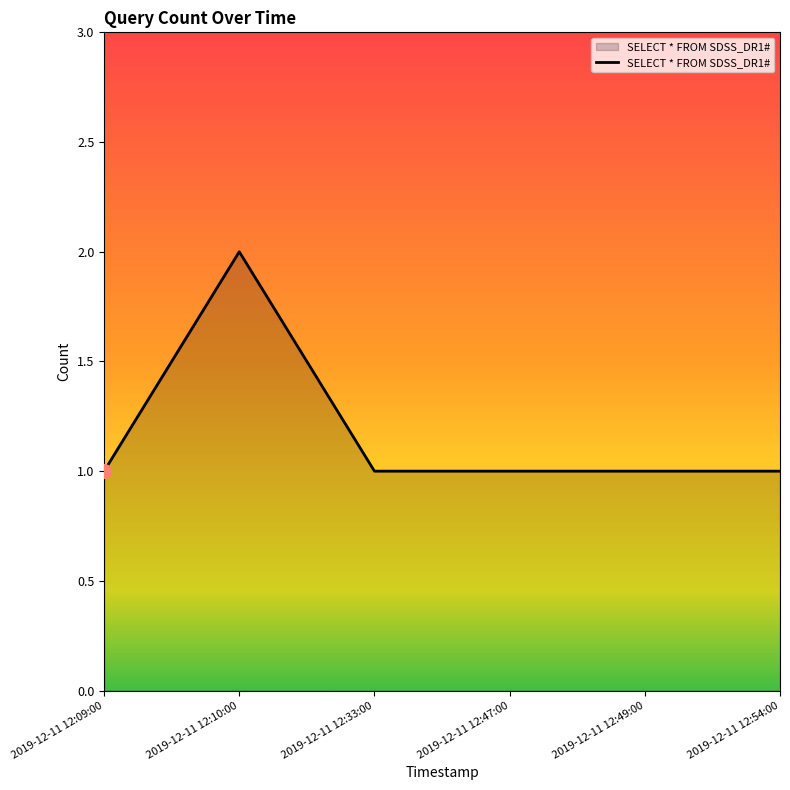

Which category has the highest value across all series?

2019-12-11 12:10:00